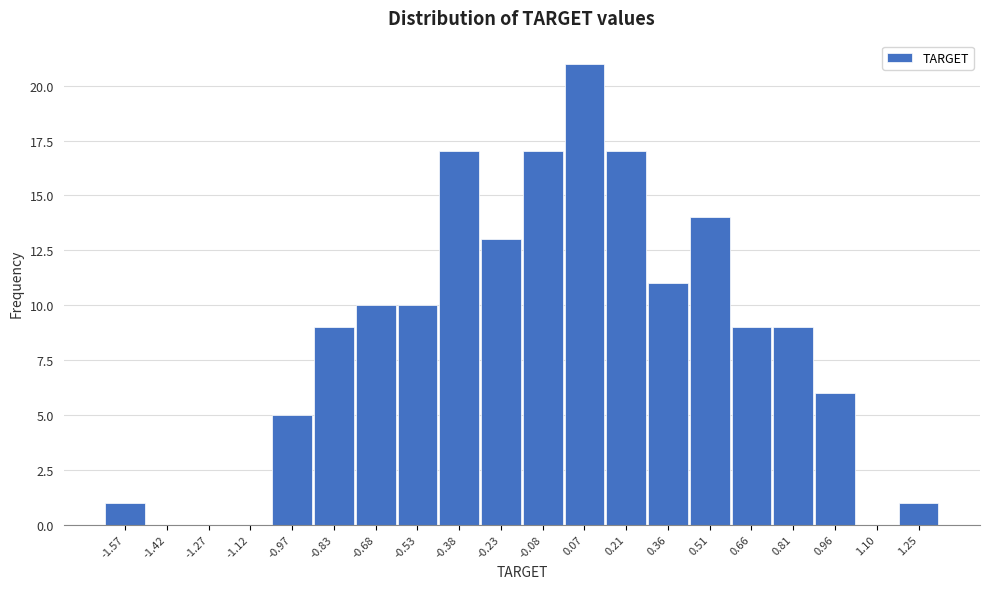

Reading left to right, list every bar in this chart as the range it spans on the x-axis followed by its height. Neither the bar edges nor the heights are printed on the chart, so give them approximately, as read against the axes.

-1.64 to -1.50: 1
-1.50 to -1.34: 0
-1.34 to -1.20: 0
-1.20 to -1.04: 0
-1.04 to -0.90: 5
-0.90 to -0.76: 9
-0.76 to -0.60: 10
-0.60 to -0.46: 10
-0.46 to -0.30: 17
-0.30 to -0.16: 13
-0.16 to 0.00: 17
0.00 to 0.14: 21
0.14 to 0.28: 17
0.28 to 0.44: 11
0.44 to 0.58: 14
0.58 to 0.74: 9
0.74 to 0.88: 9
0.88 to 1.04: 6
1.04 to 1.18: 0
1.18 to 1.32: 1